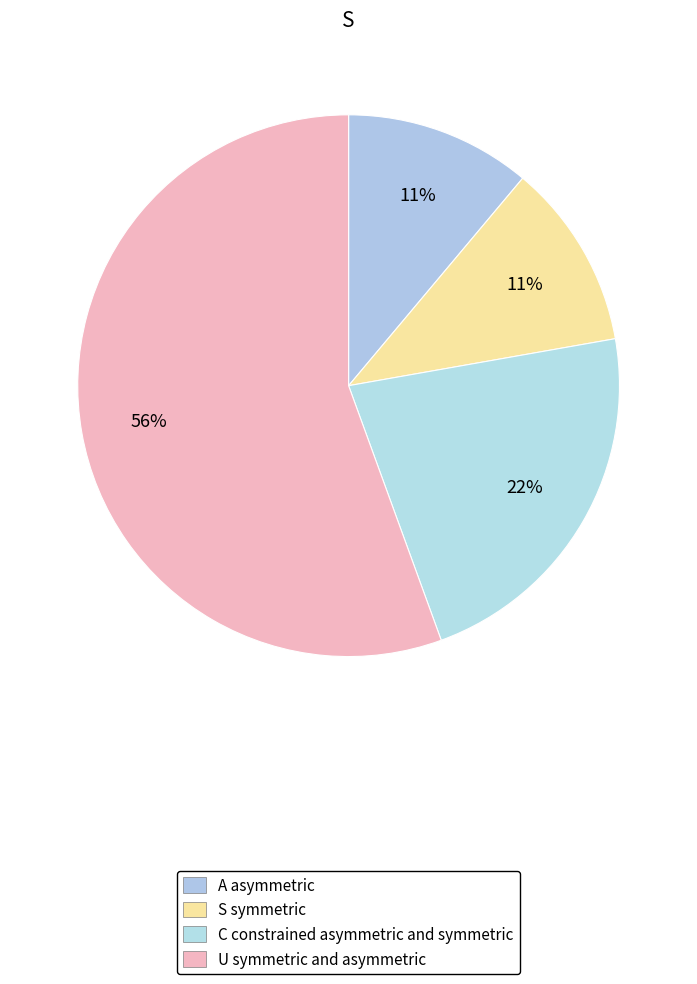

Which category has the biggest portion of the pie?

U symmetric and asymmetric